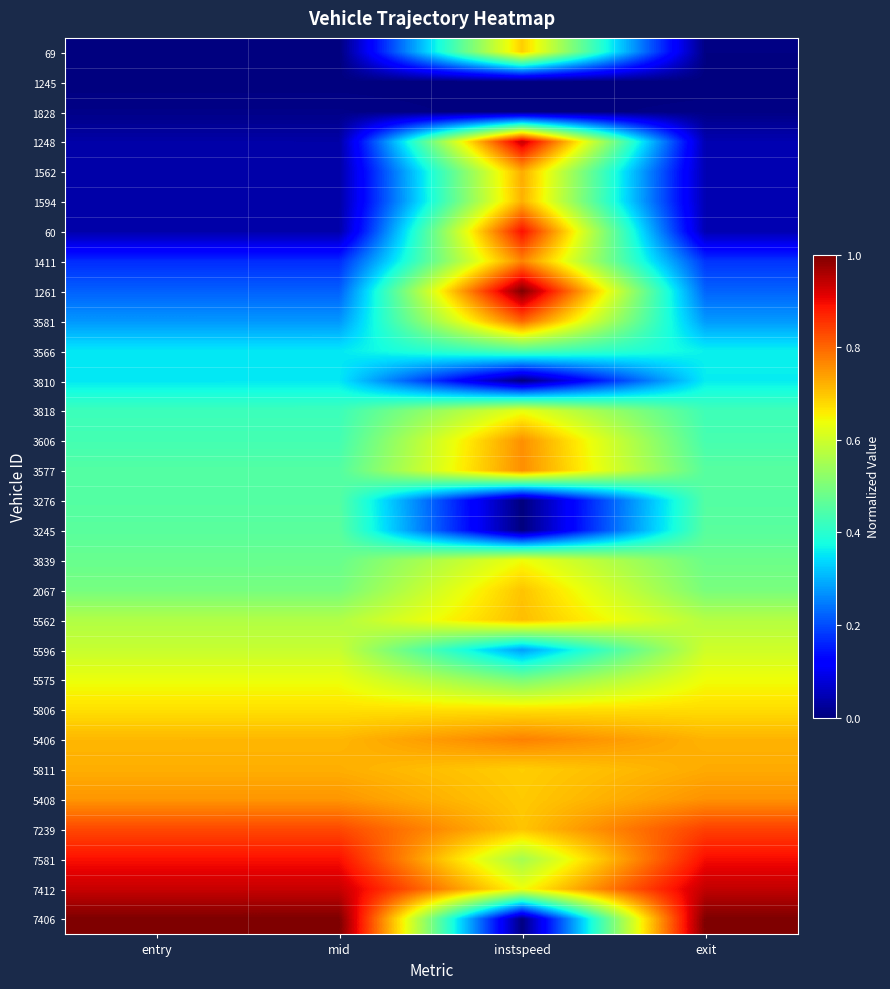

Which series has the widest spread of values?

7406